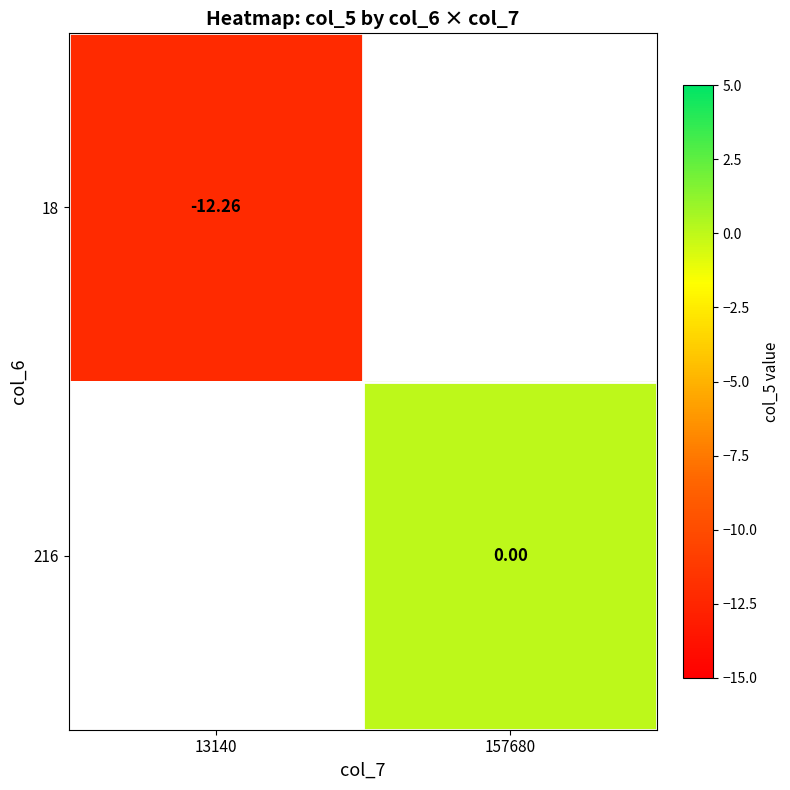

True or false: 216 has a value of 0.0 at 157680.

True